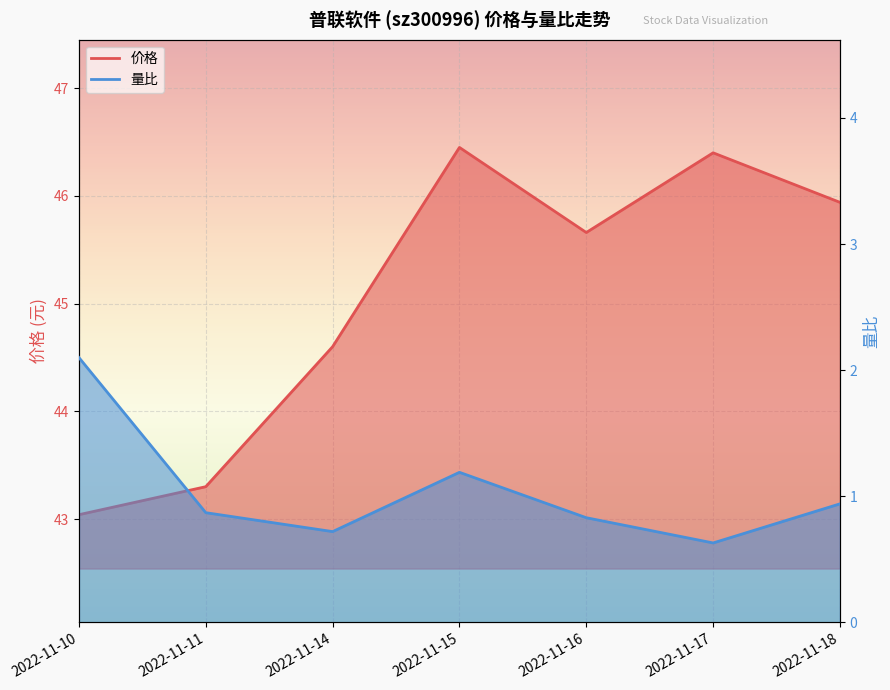

At which label does 量比 reach its peak?

2022-11-10